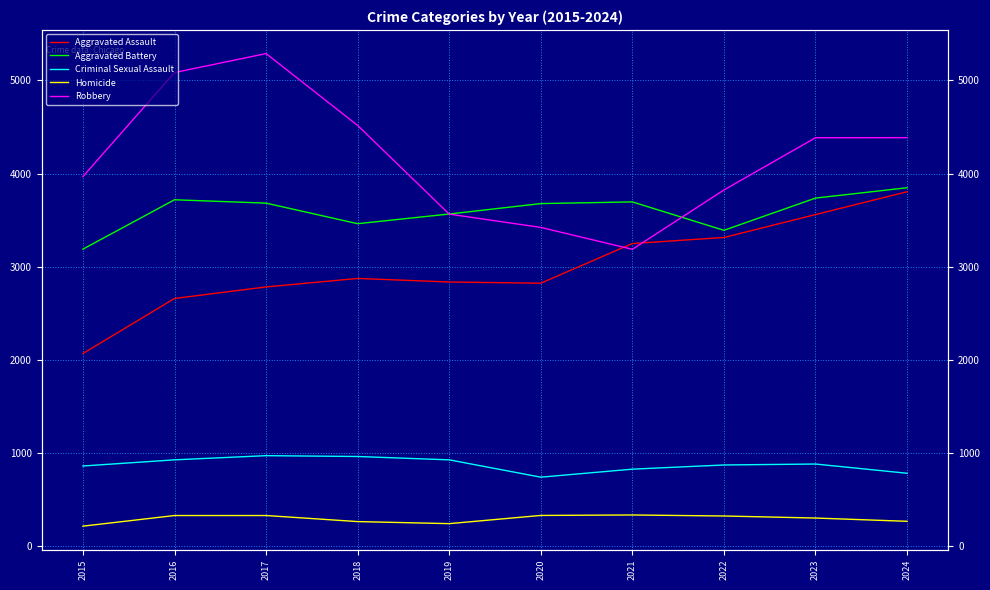

What are all the series names shown in the legend?

Aggravated Assault, Aggravated Battery, Criminal Sexual Assault, Homicide, Robbery